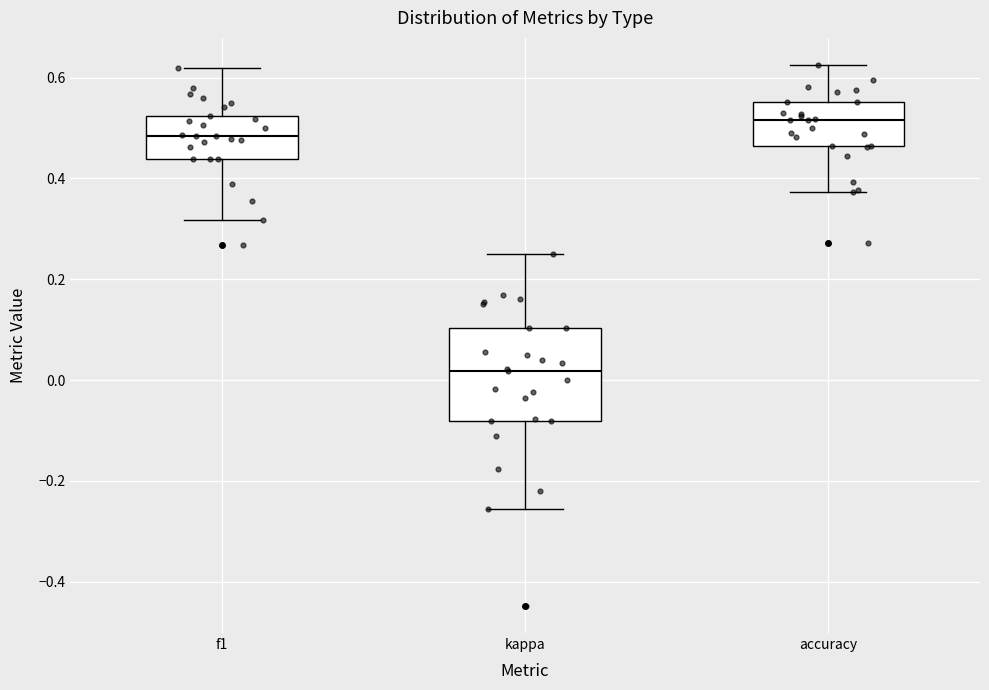

Where is the upper edge of the box for f1 on the y-axis? The values are not printed on the chart, so give them approximately, as read against the axis.

0.52